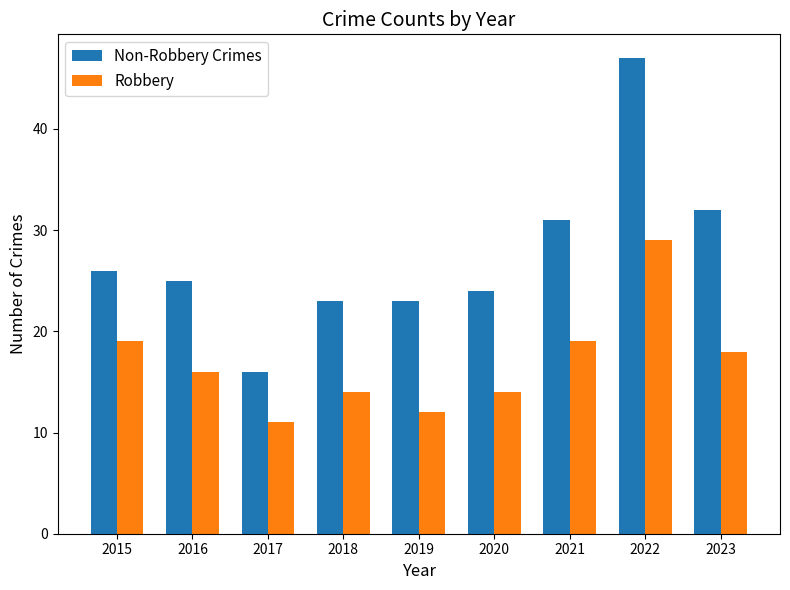

At 2015, list the series in order from smallest to largest.

Robbery, Non-Robbery Crimes